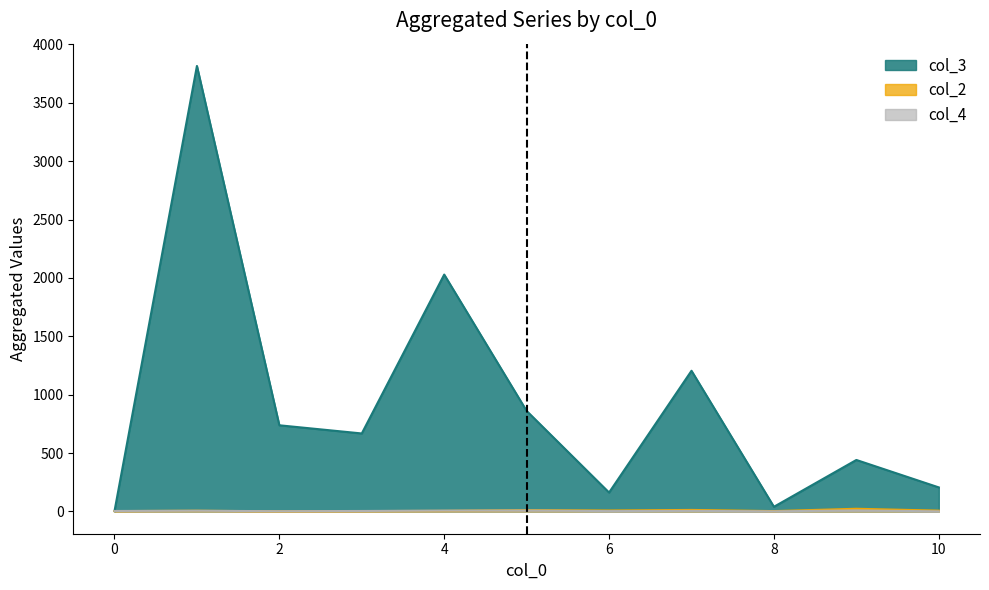

Is it true that col_2 equals 5 at 0?

False